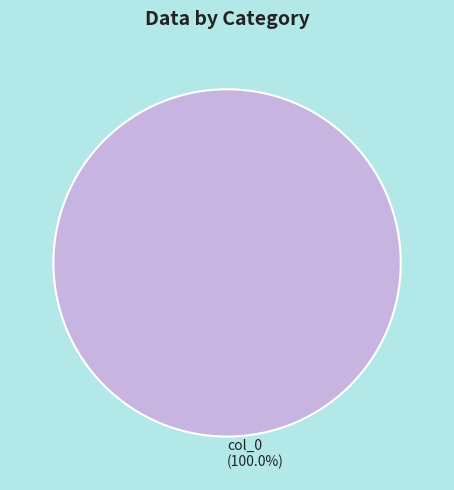

Rank the categories by value from lowest to highest.

col_0 (100.0%)